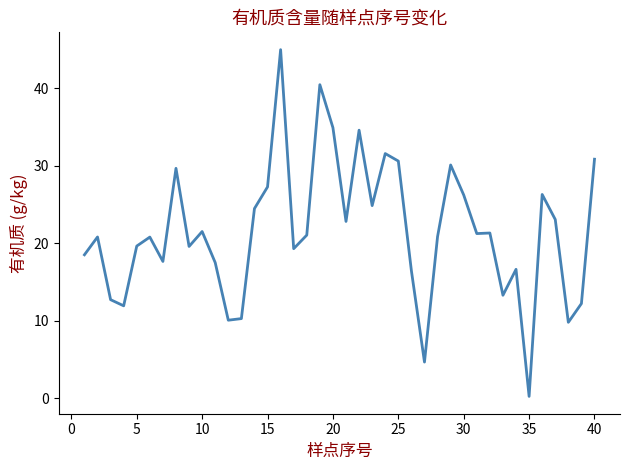

What is the smallest value displayed?

0.2